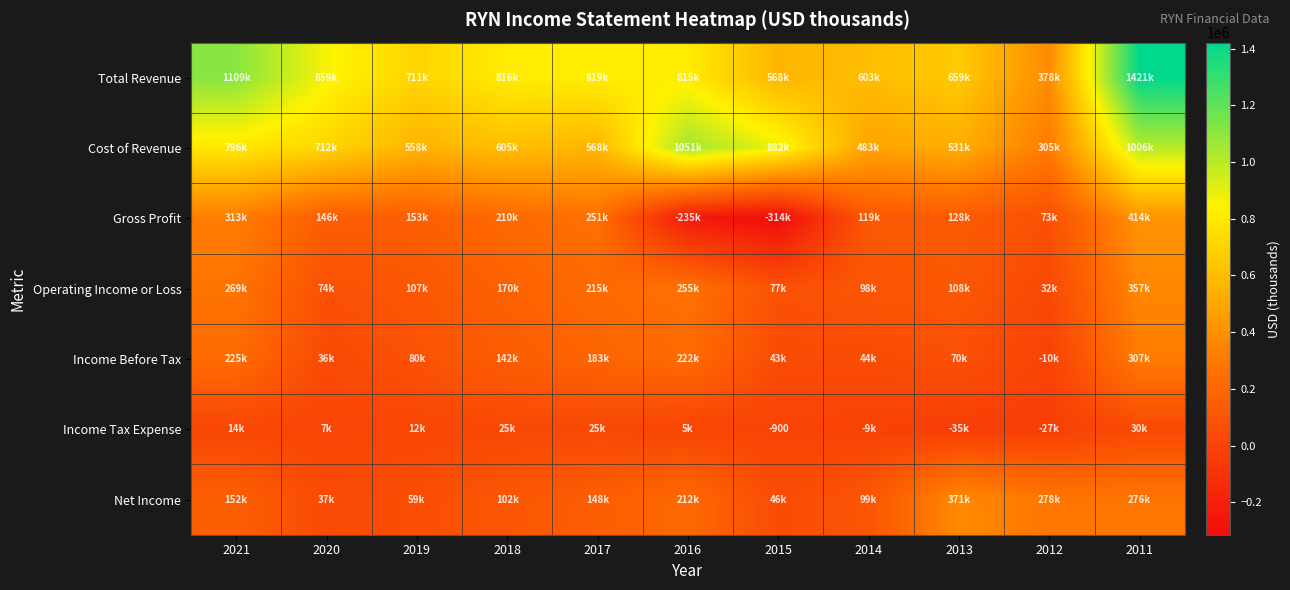

What is the difference between the highest and lowest values at 2011?

1390300